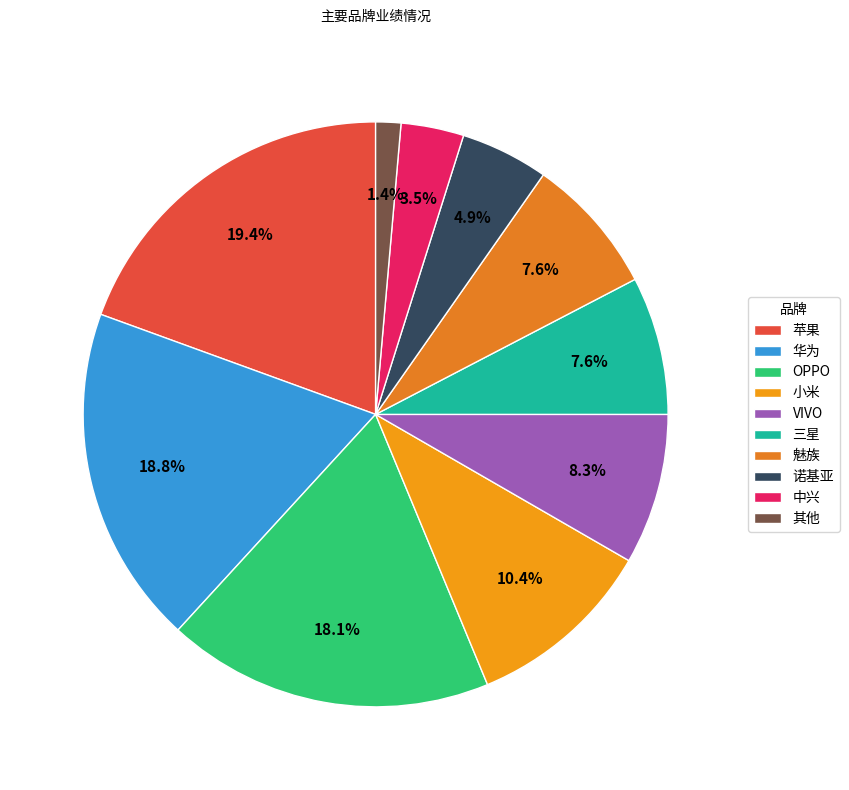

To the nearest percent, what percentage of the pie is VIVO?

8%